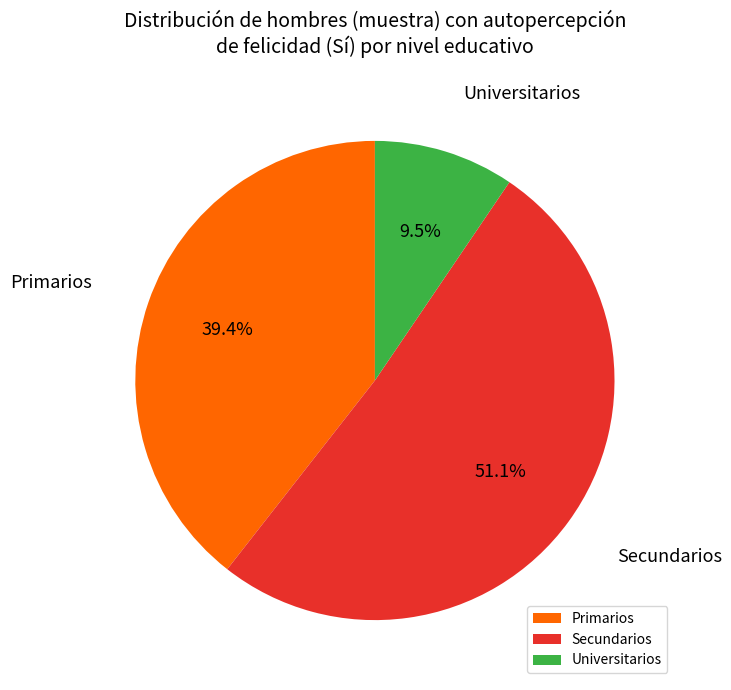

To the nearest percent, what is the average slice percentage?

33%